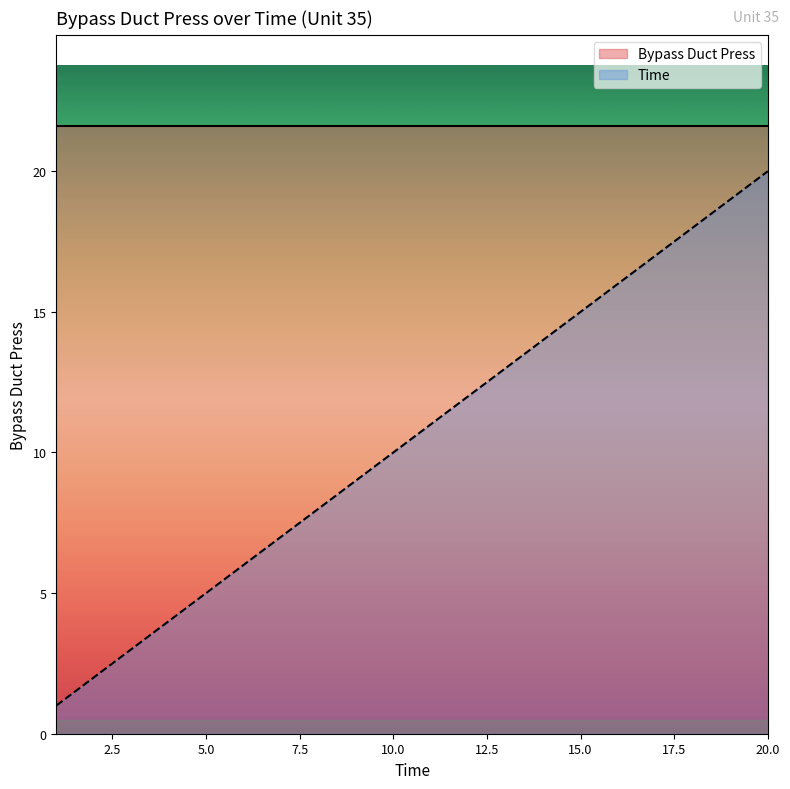

What is the change in value from 10 to 15?

+5